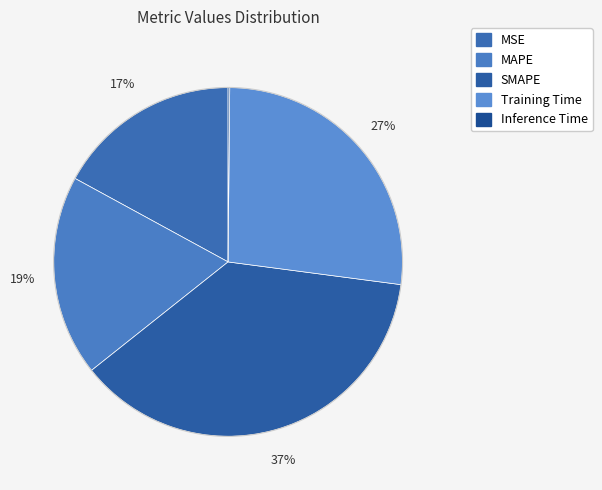

Do MSE and Training Time together represent more than half of the pie?

No